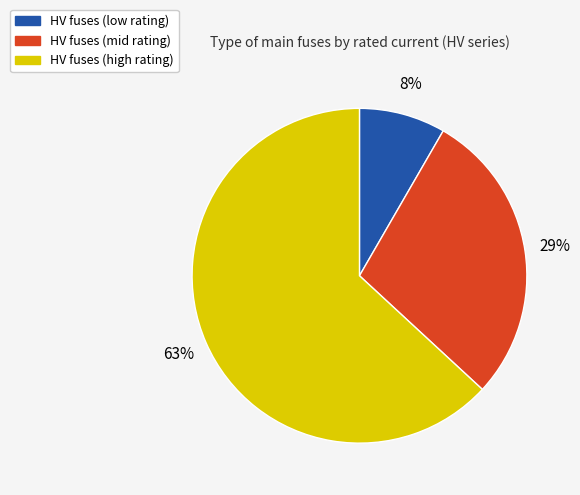

Combined, do HV fuses (high rating) and HV fuses (mid rating) account for over 50%?

Yes